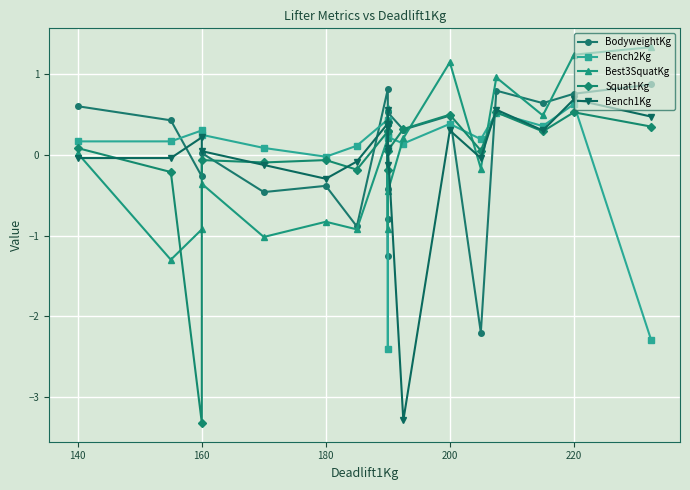

Reading left to right, extract all data points from this chart.

BodyweightKg: 0.6	0.4	-0.3	0.0	-0.5	-0.4	-0.9	0.8	-1.3	-0.8	0.4	-0.4	0.5	0.3	0.5	-2.2	0.8	0.6	0.8	0.9
Bench2Kg: 0.2	0.2	0.3	0.2	0.1	-0.0	0.1	0.4	0.2	0.4	-2.4	0.1	0.2	0.1	0.4	0.2	0.5	0.4	0.6	-2.3
Best3SquatKg: 0.0	-1.3	-0.9	-0.4	-1.0	-0.8	-0.9	0.2	-0.9	0.6	0.3	0.4	-0.5	0.2	1.1	-0.2	1.0	0.5	1.2	1.3
Squat1Kg: 0.1	-0.2	-3.3	-0.1	-0.1	-0.1	-0.2	0.3	-0.2	0.4	0.3	0.4	0.1	0.3	0.5	0.1	0.5	0.3	0.5	0.4
Bench1Kg: -0.0	-0.0	0.2	0.0	-0.1	-0.3	-0.1	0.4	0.0	0.3	0.6	-0.1	0.1	-3.3	0.3	-0.0	0.6	0.3	0.7	0.5